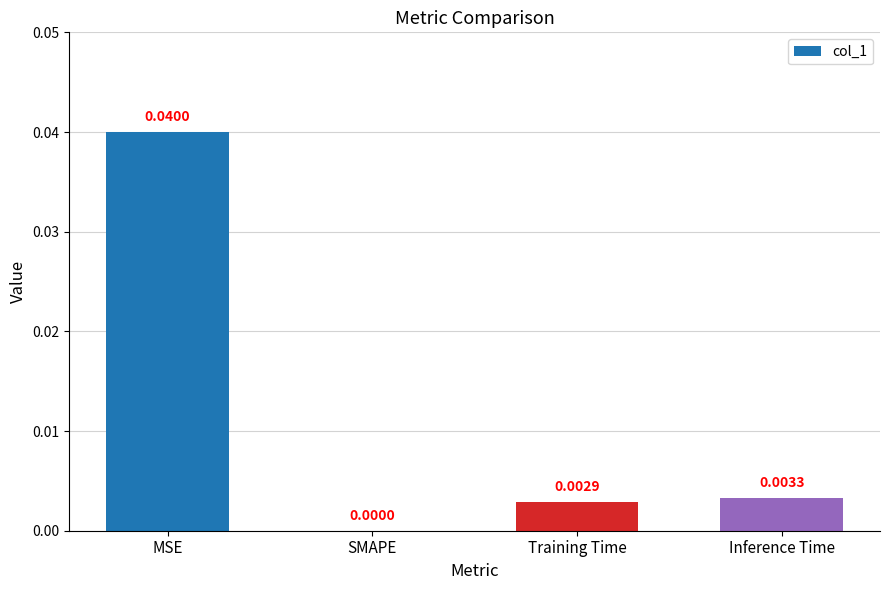

Between Inference Time and SMAPE, which is larger?

Inference Time